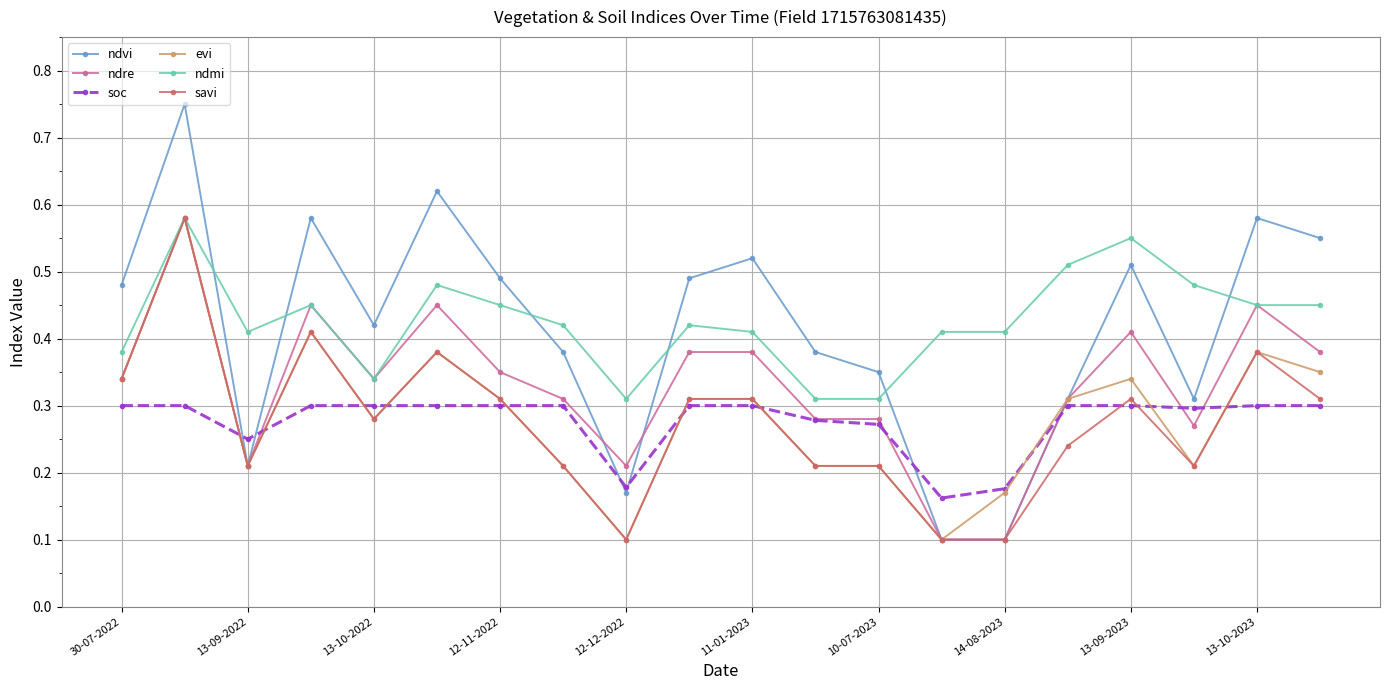

Which series ends up on top after the final intersection of ndvi and ndmi?

ndvi